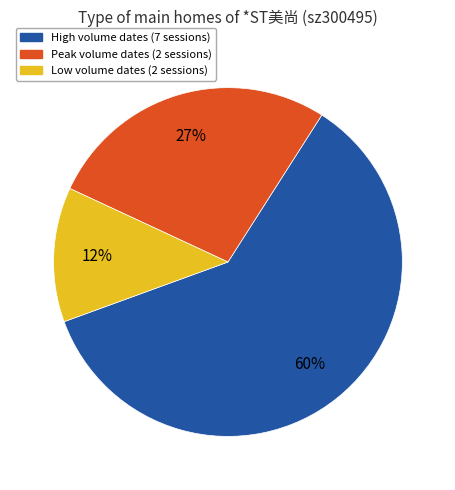

To the nearest percent, what is the difference between the largest and smallest slice percentages?

48%